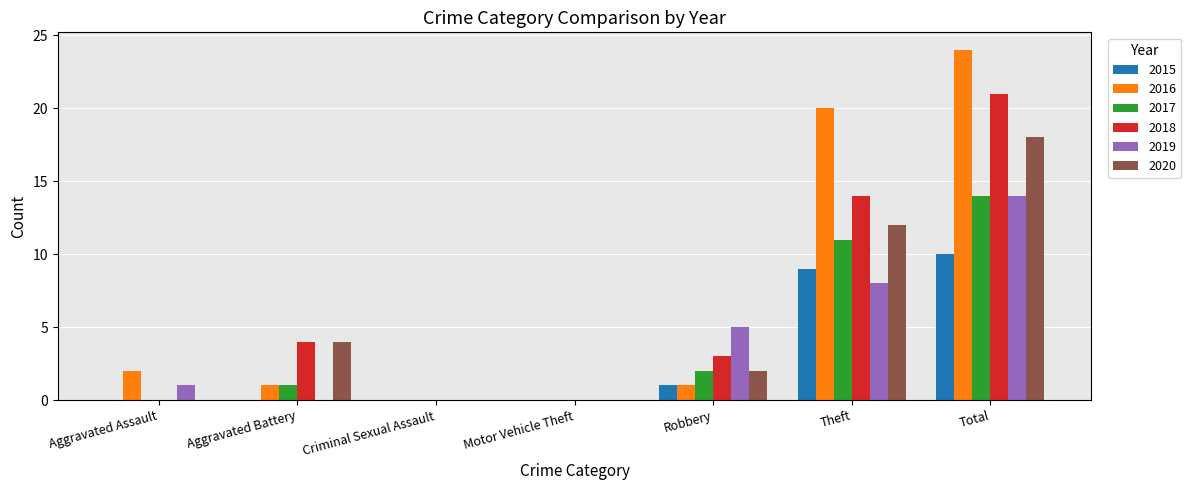

Is the value of 2015 at Motor Vehicle Theft greater than the value of 2019 at Aggravated Assault?

No